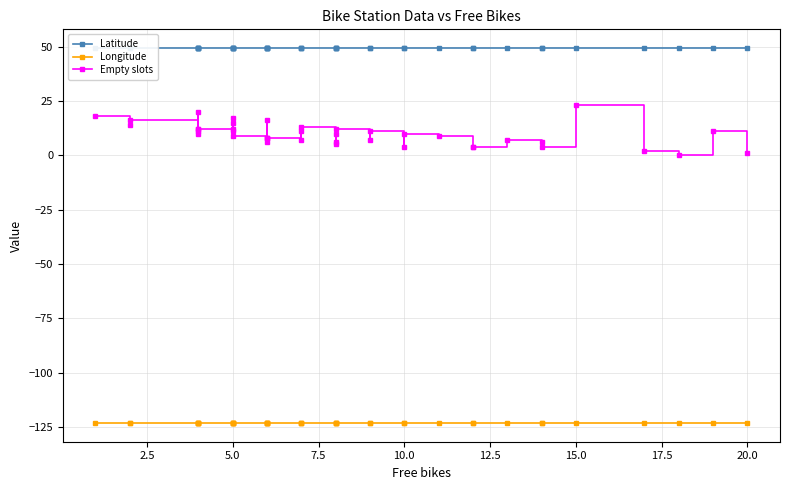

At how many categories does at least one series exceed -42?

40